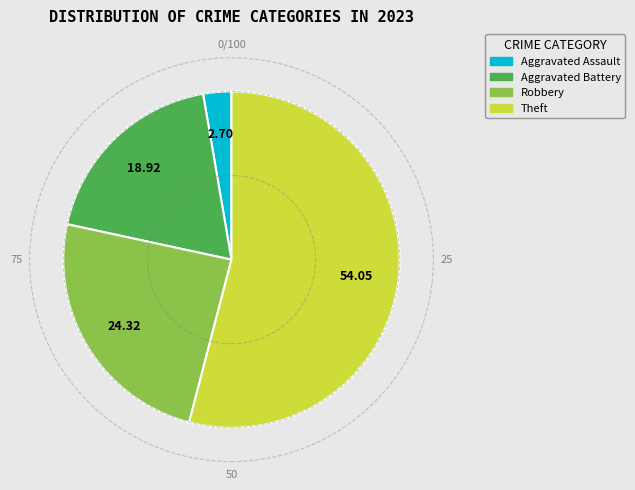

Do Theft and Aggravated Assault together represent more than half of the pie?

Yes